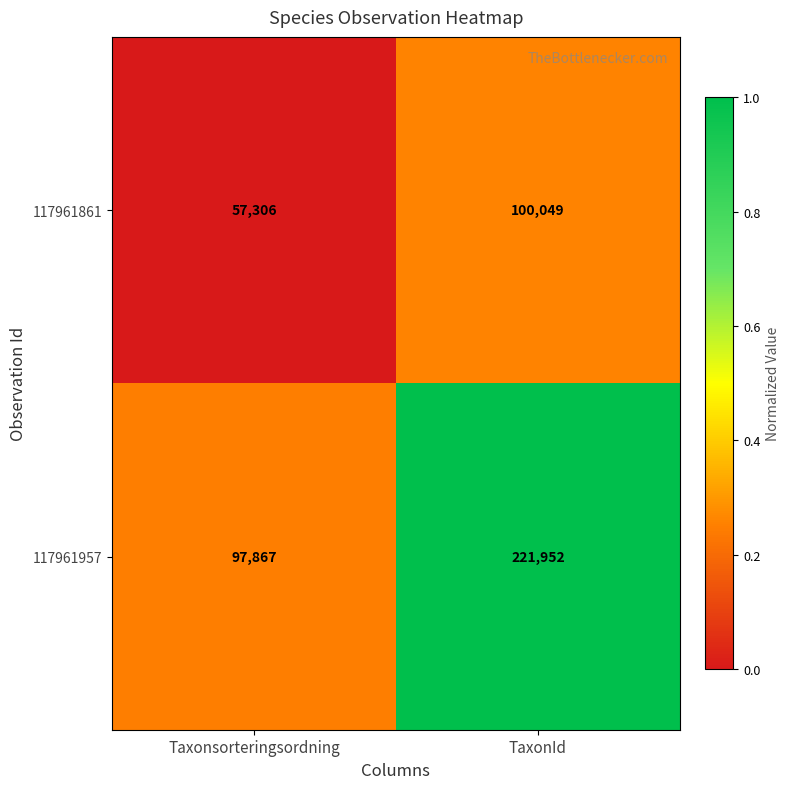

What is the greatest value displayed?

221952